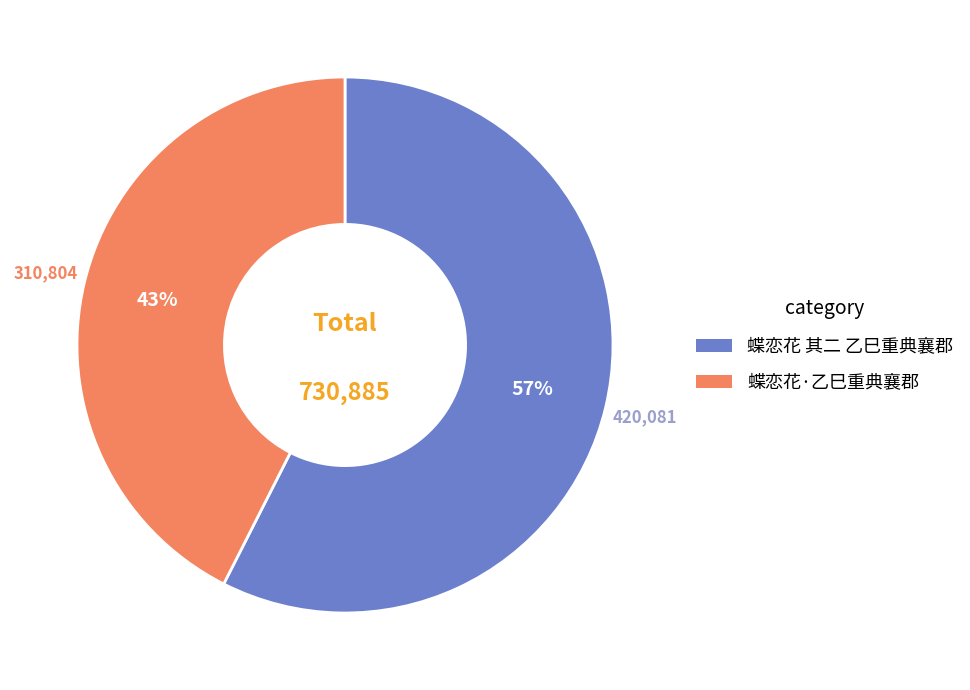

To the nearest percent, what is the combined percentage of 蝶恋花 其二 乙巳重典襄郡 and 蝶恋花·乙巳重典襄郡?

100%